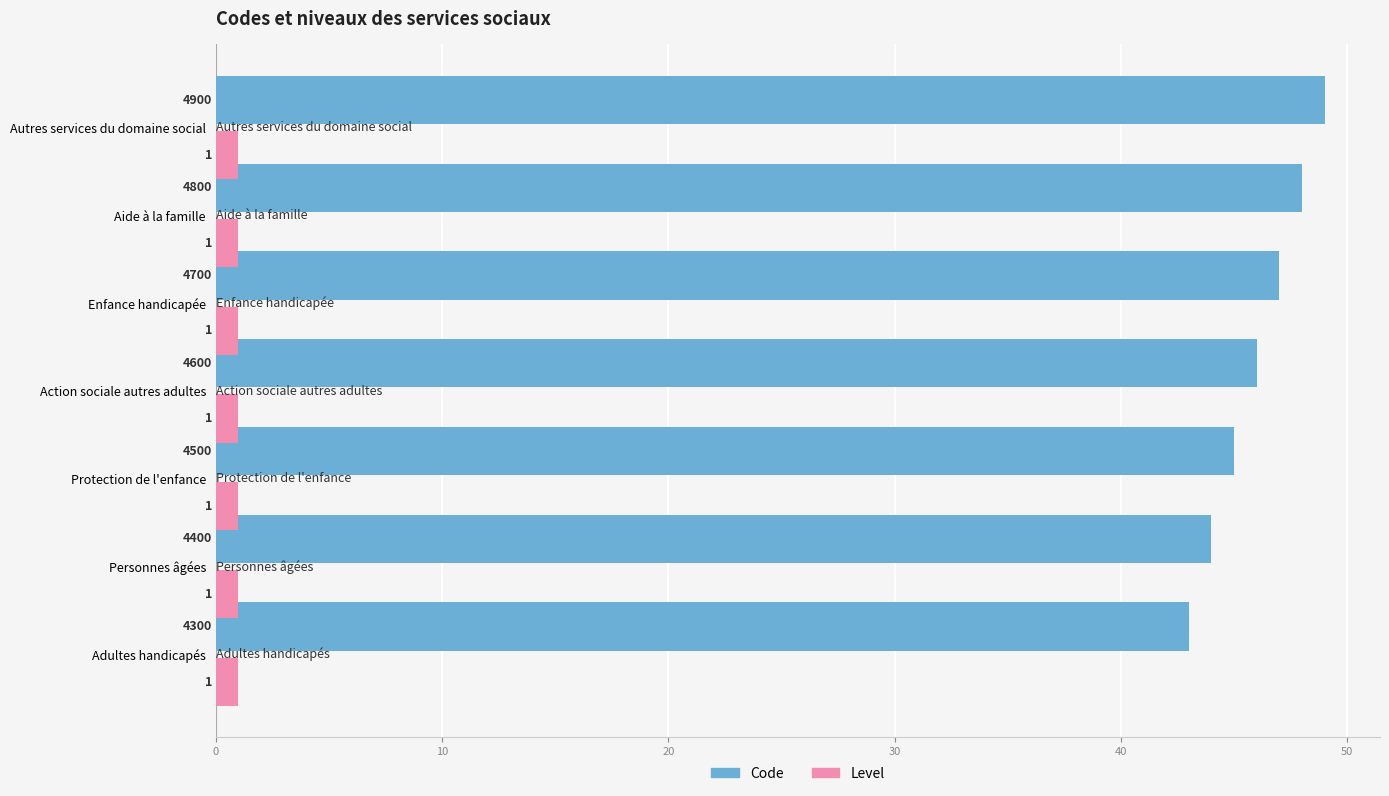

What is the maximum value shown in the chart?

49